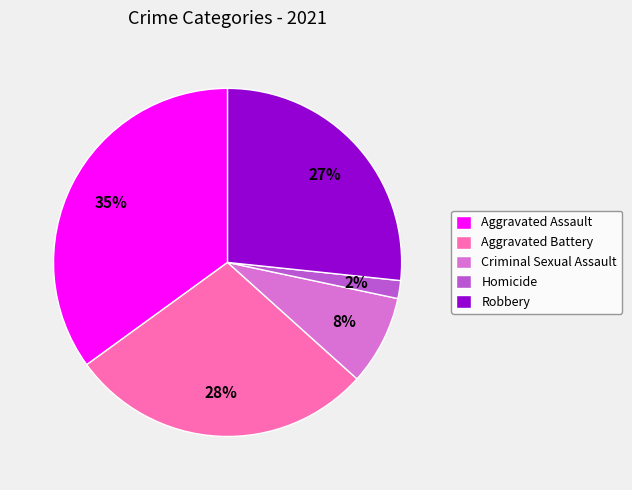

Is Aggravated Battery the majority of the pie?

No